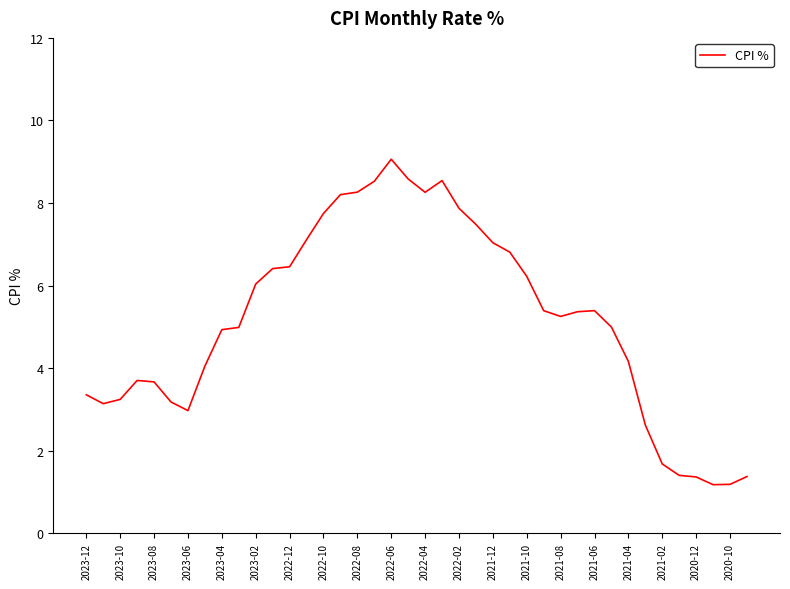

What is the average value?

5.2